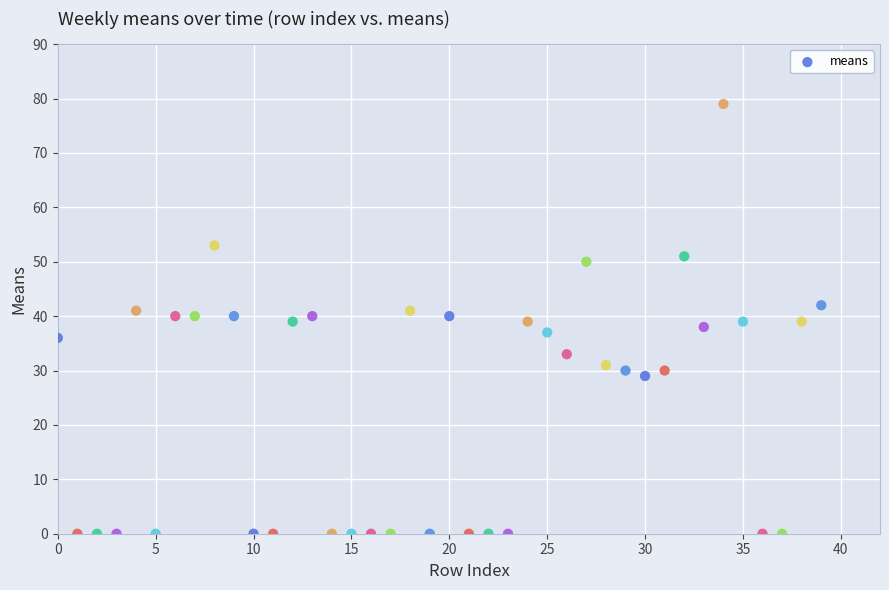

What is the range of Y values (max minus min)?

79